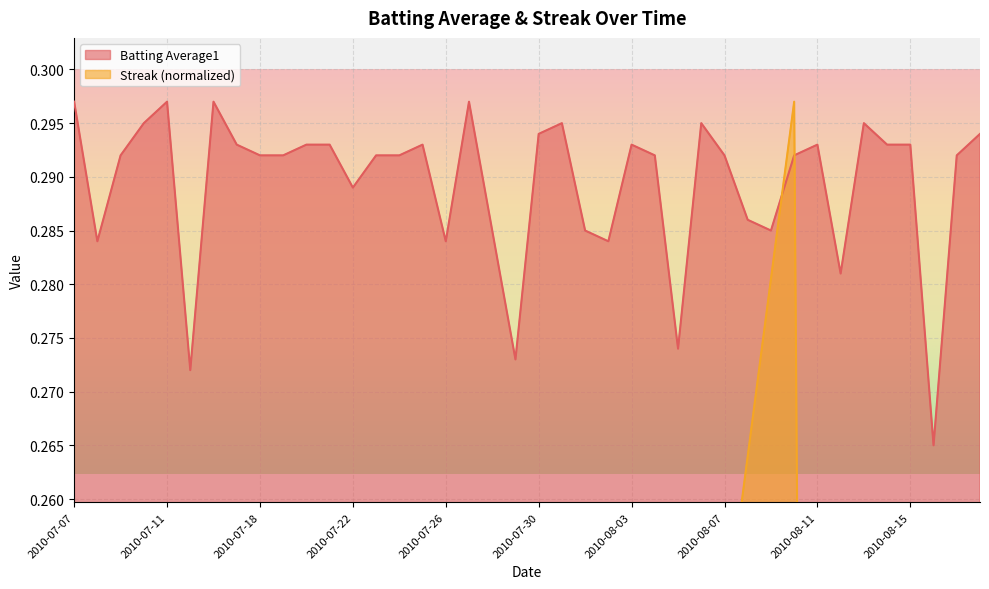

How many lines are shown in the chart?

2